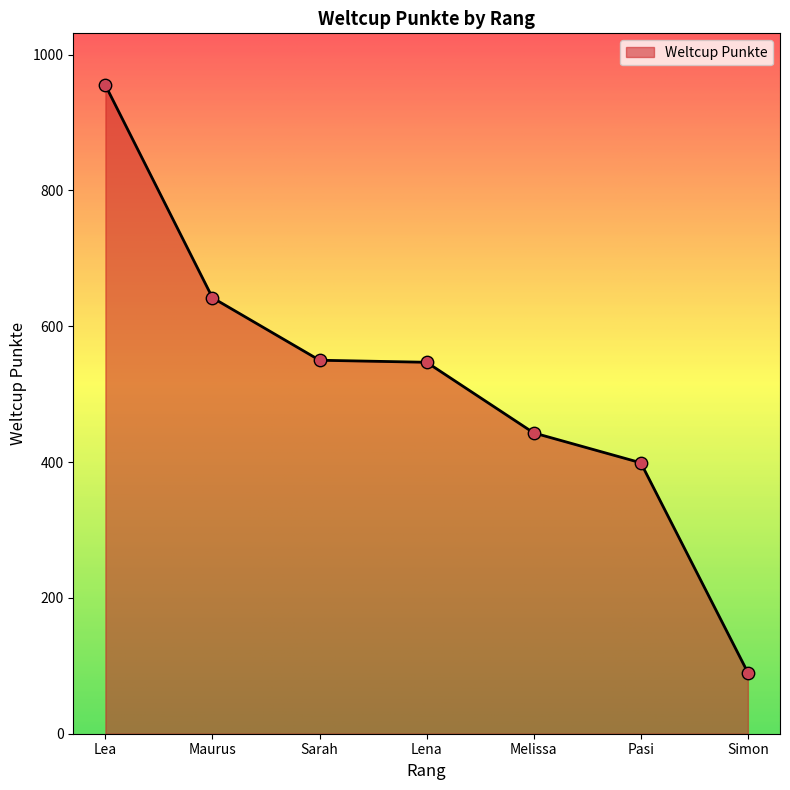

What is the ratio of the value at Melissa to the value at Pasi?

1.1